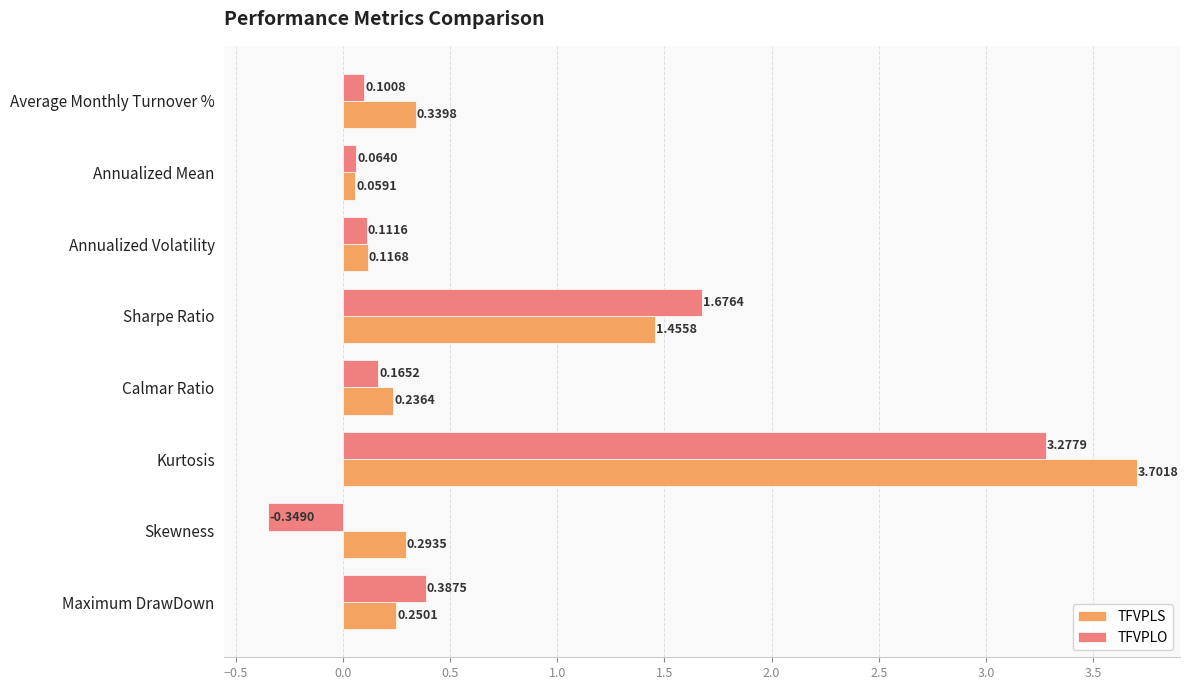

Which series changed the most between Annualized Volatility and Maximum DrawDown?

TFVPLO